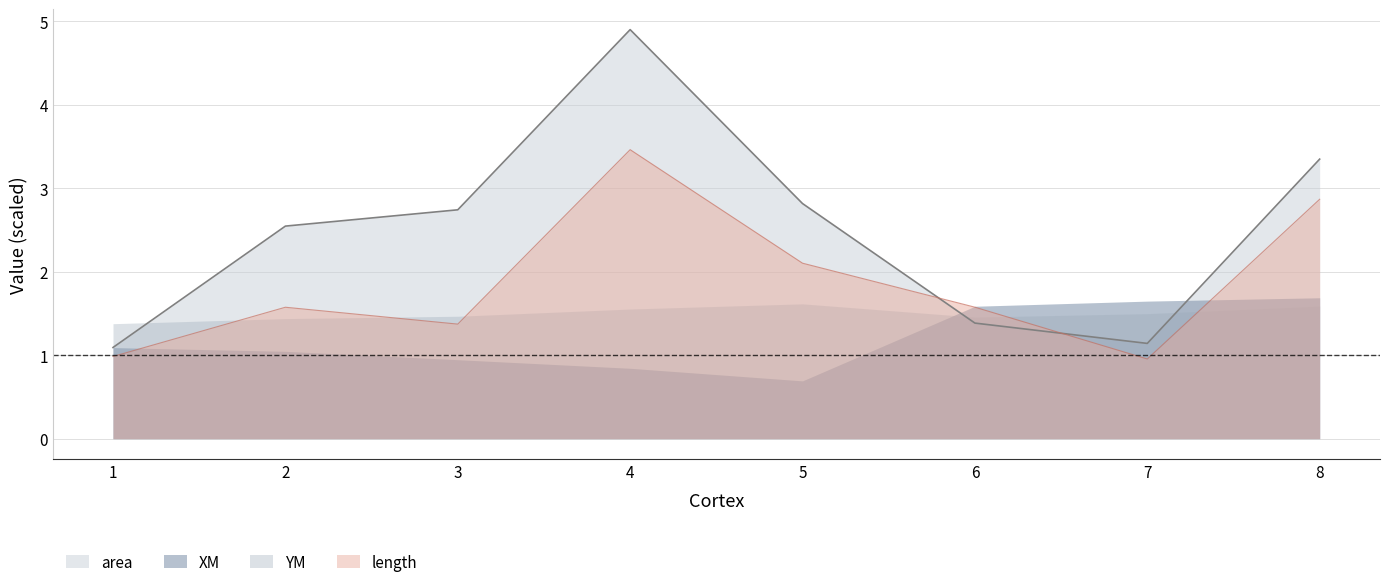

List the series in order of their overall mean, highest first.

area, length, YM, XM